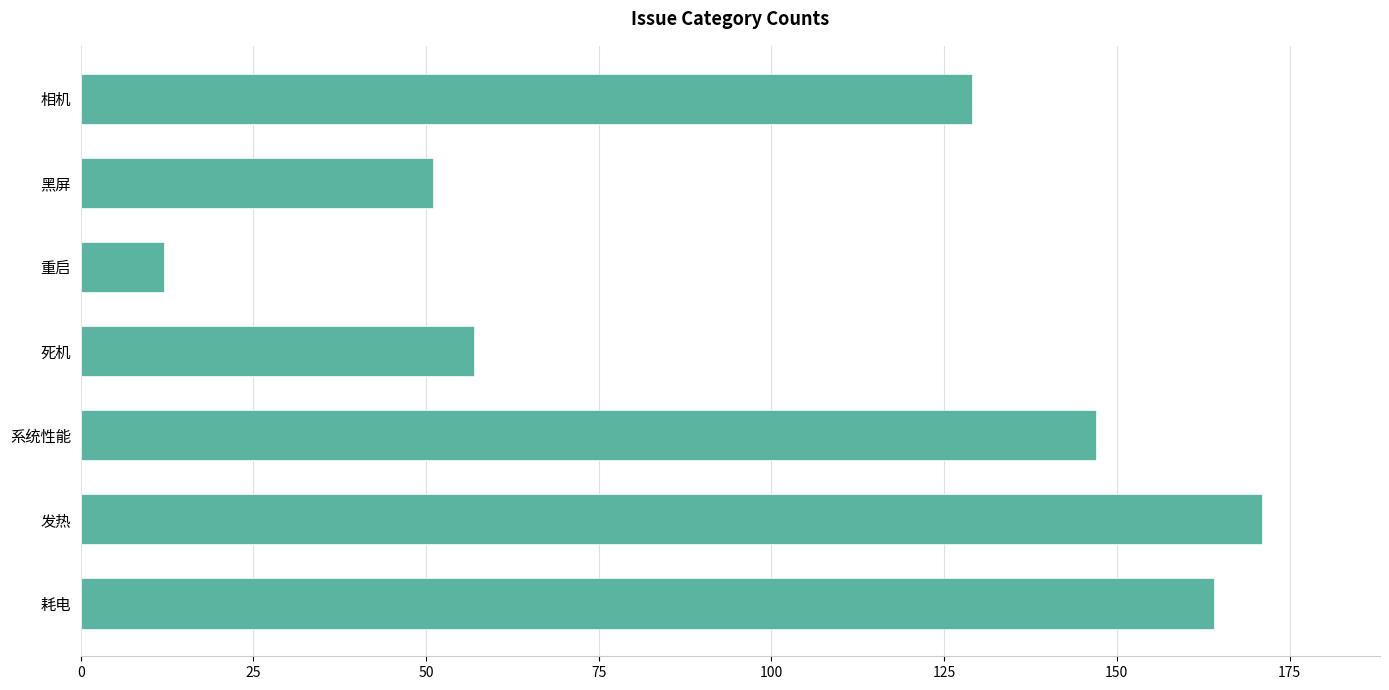

The chart shows a value of 67 at 黑屏. True or false?

False